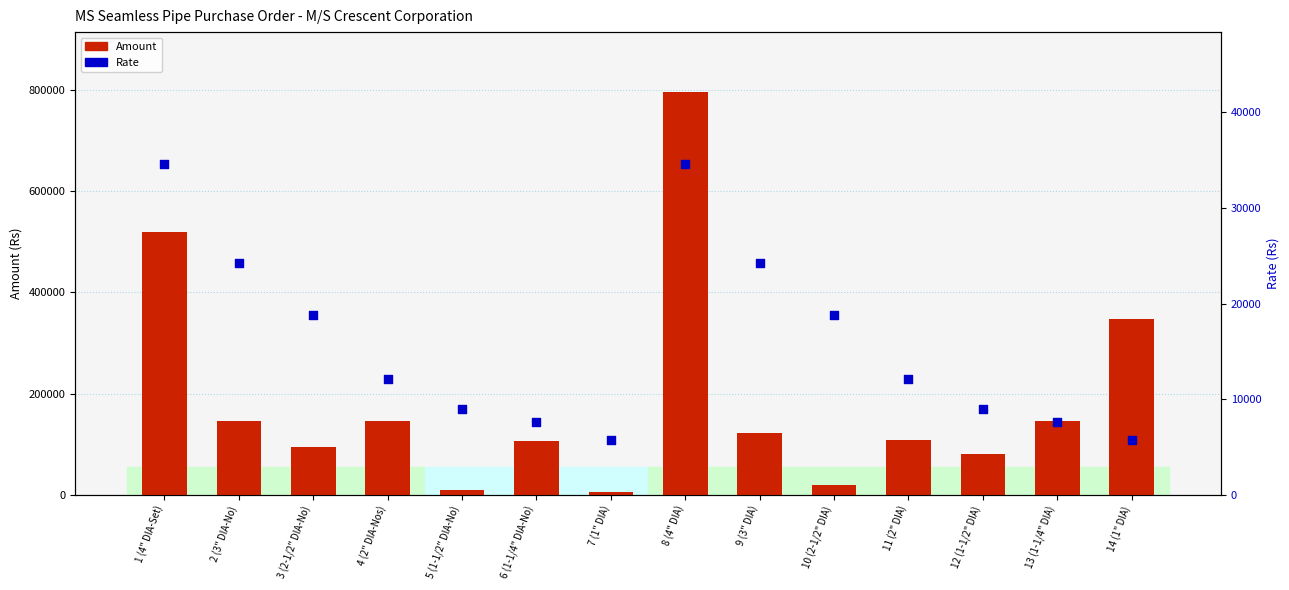

What is the total value across all series at 11 (2" DIA)?

121100